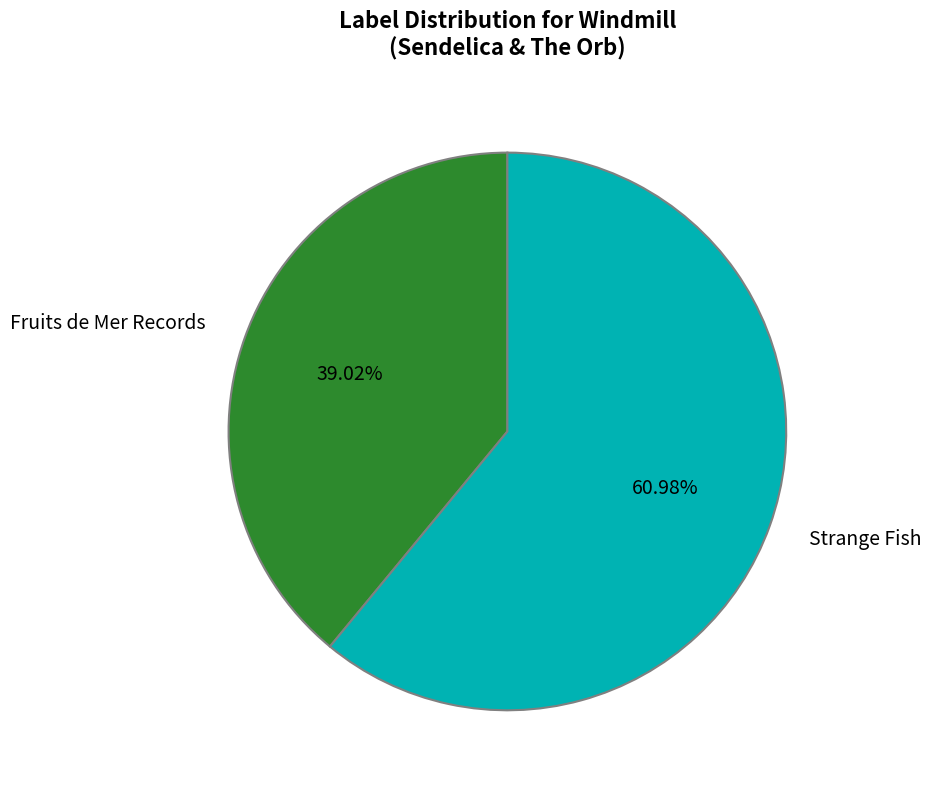

How many slices are in this pie chart?

2